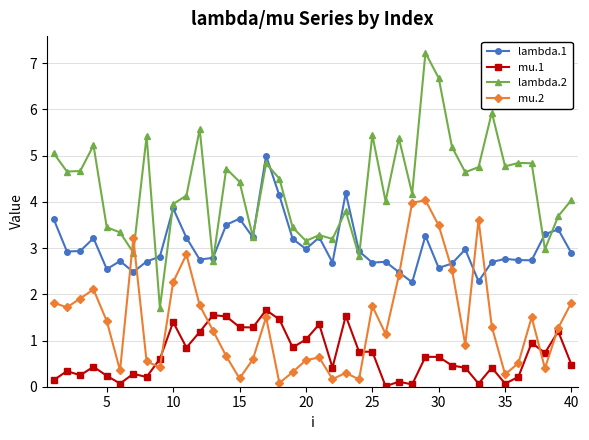

Which series has the largest range (max minus min)?

lambda.2